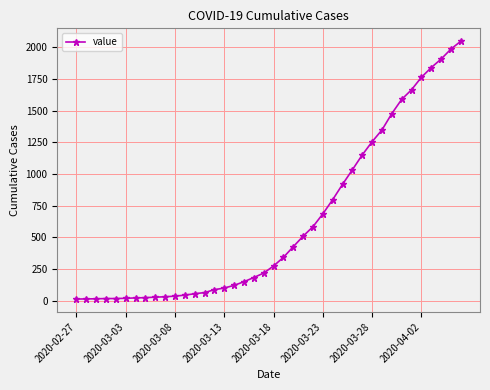

What is the greatest value displayed?

2047